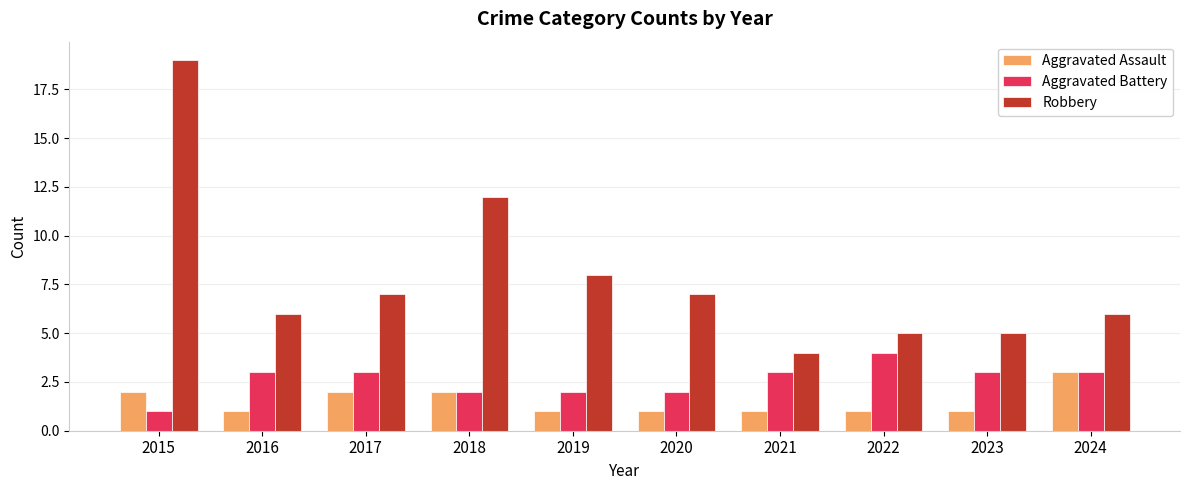

List the series in order of their overall mean, lowest first.

Aggravated Assault, Aggravated Battery, Robbery